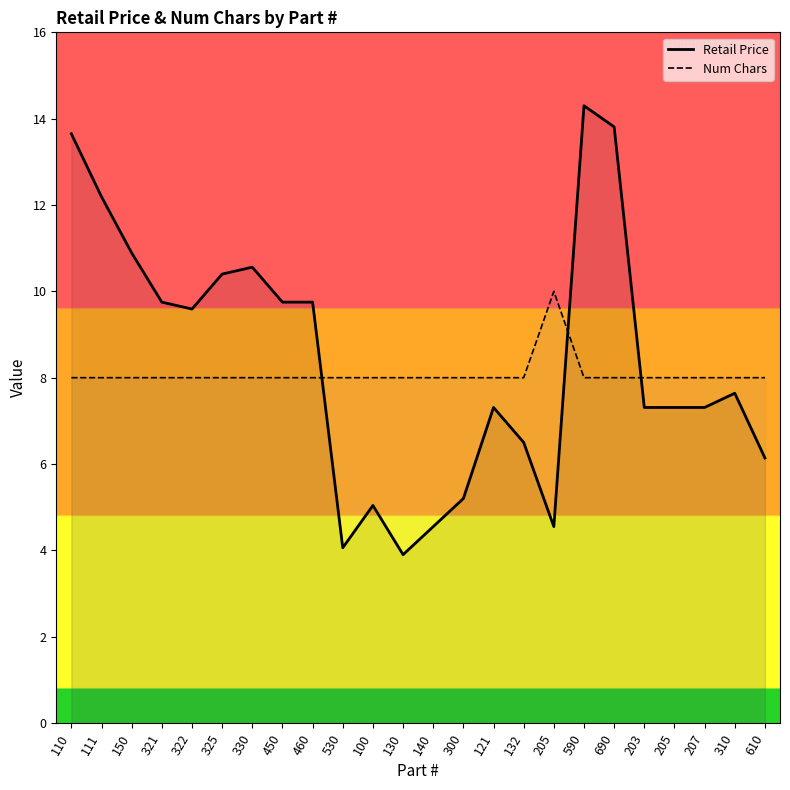

At which category is the sum across all series the highest?

590